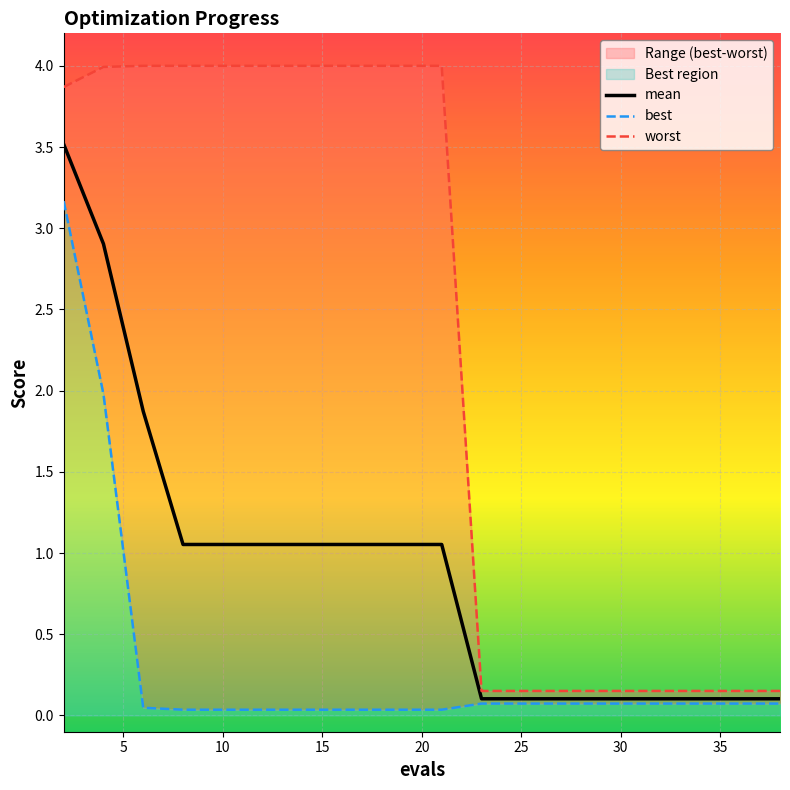

The value of mean at 4 is 2.9. True or false?

True